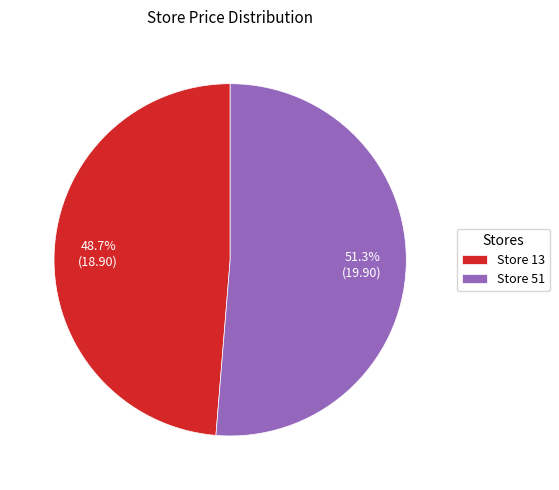

Rank the categories by value from lowest to highest.

Store 13, Store 51